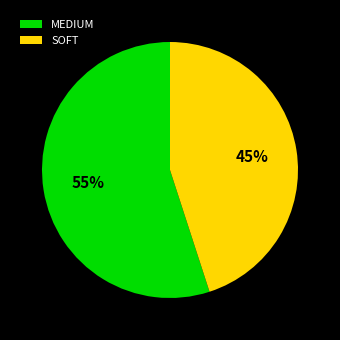

What is the ratio of the value at SOFT to the value at MEDIUM?

0.8